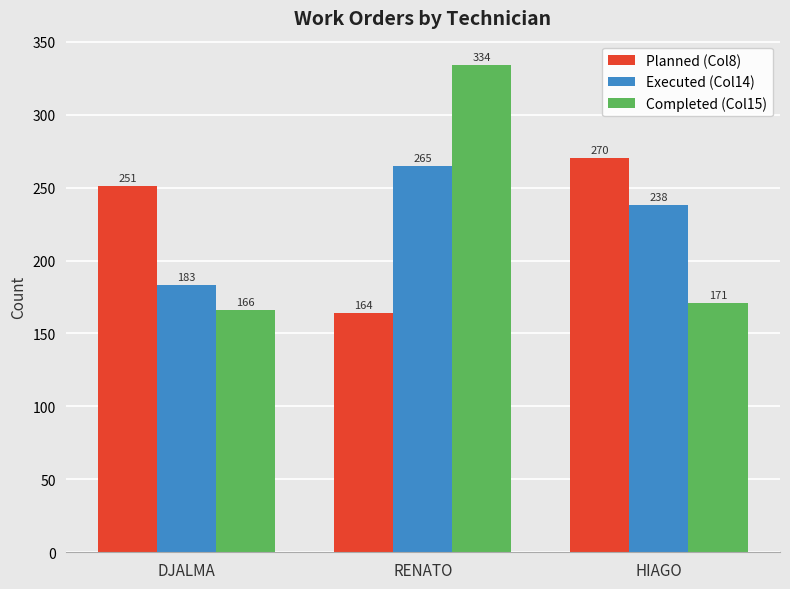

What is the maximum value shown in the chart?

334